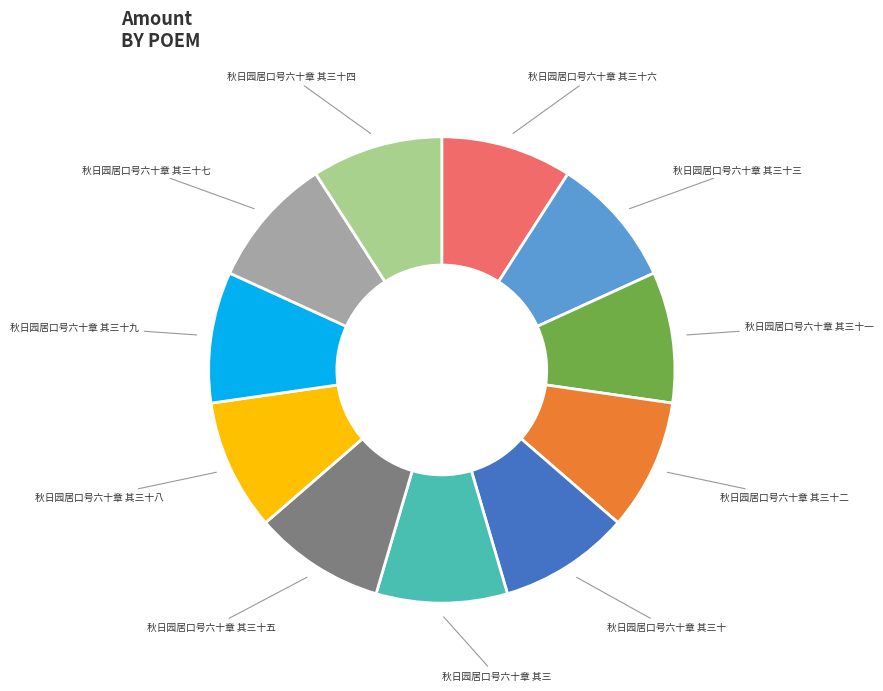

Count the number of slices in the pie.

11